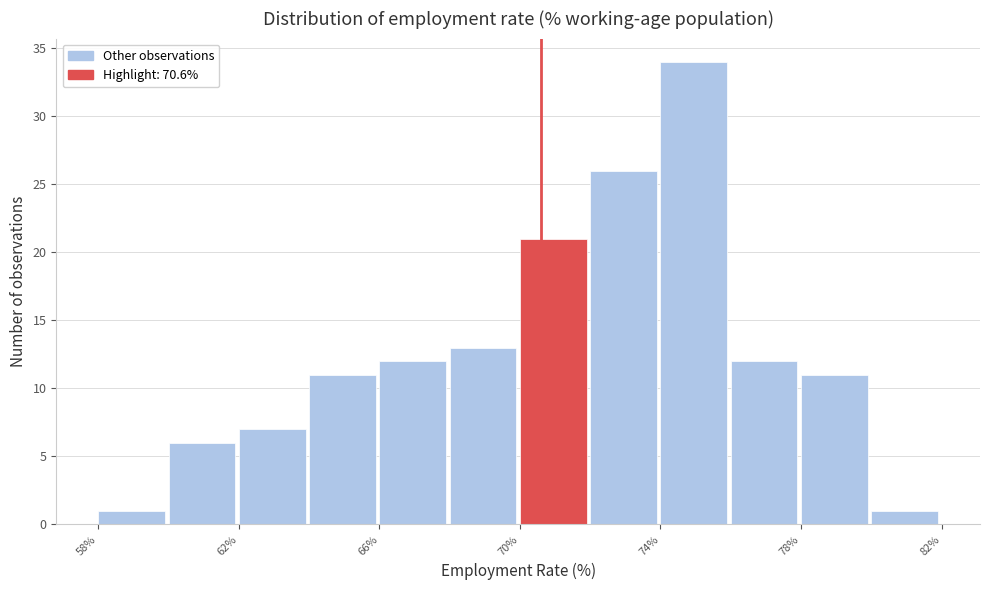

What is the height of the bar covering 76 to 78 on the x-axis? The values are not printed on the chart, so give them approximately, as read against the axis.

12